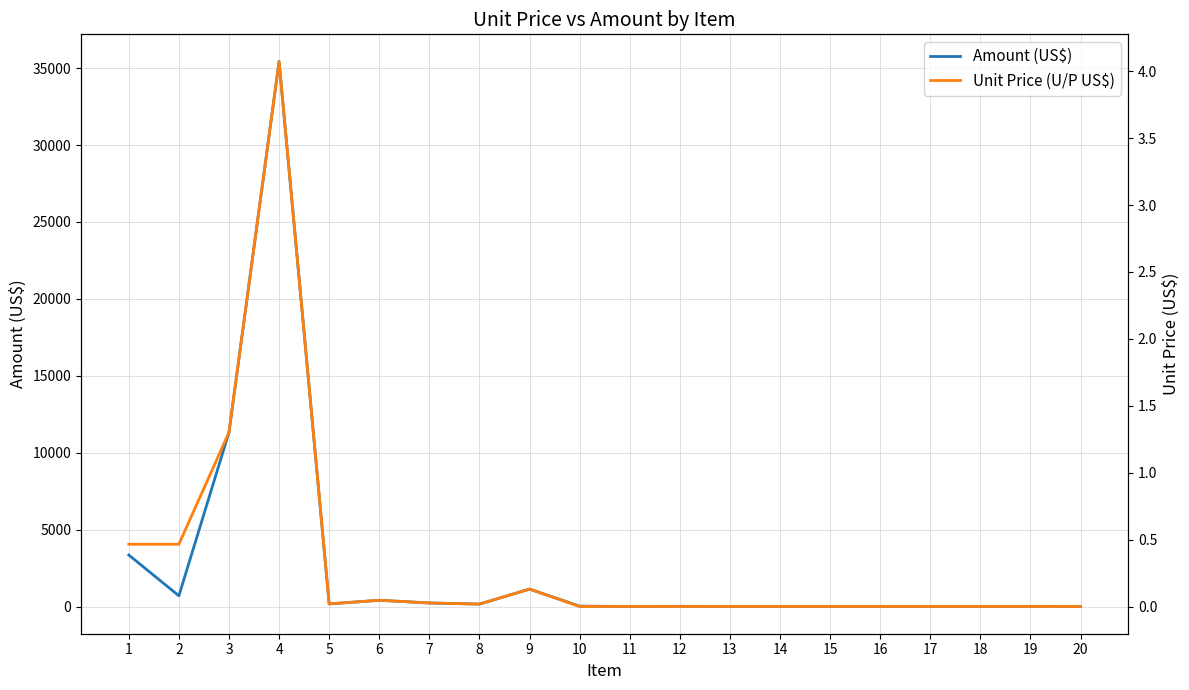

Rank the series by their maximum value, from lowest to highest.

Unit Price (U/P US$), Amount (US$)